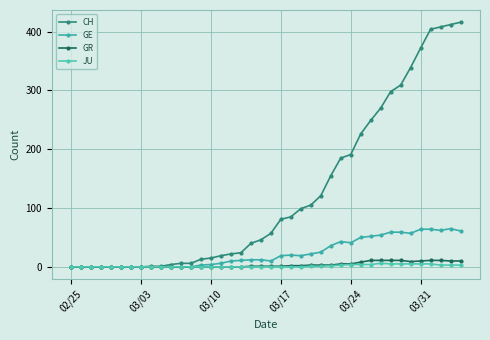

What is the average value of the JU series?

1